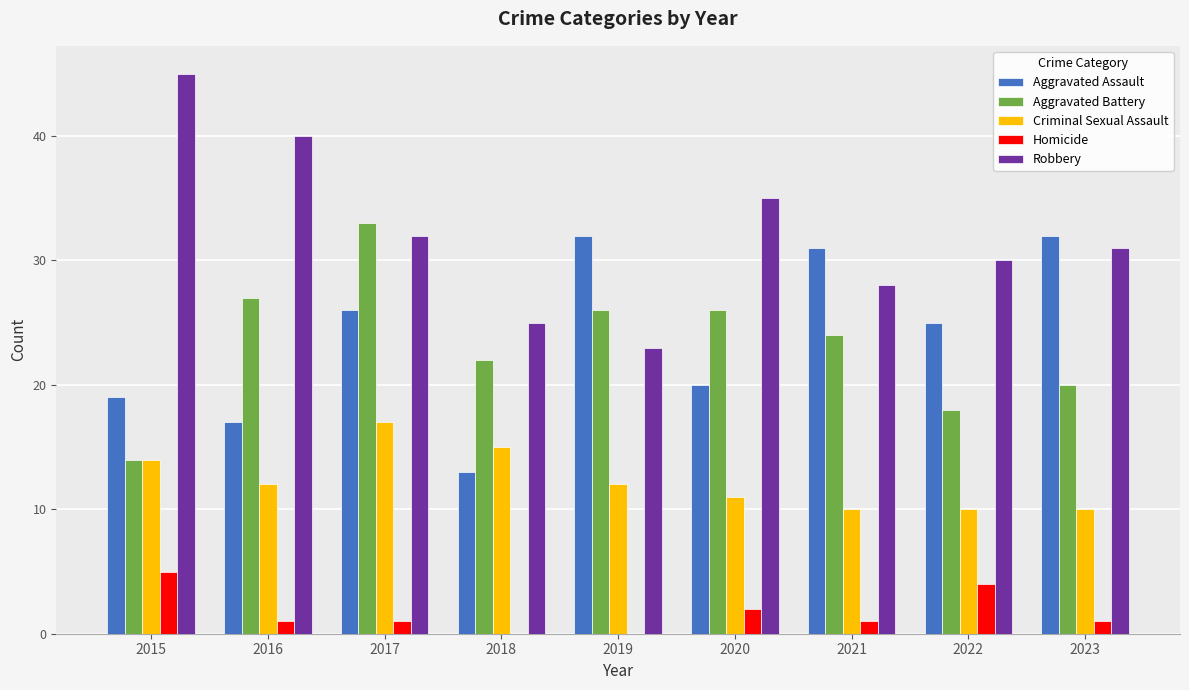

At which label does Robbery first exceed 31?

2015